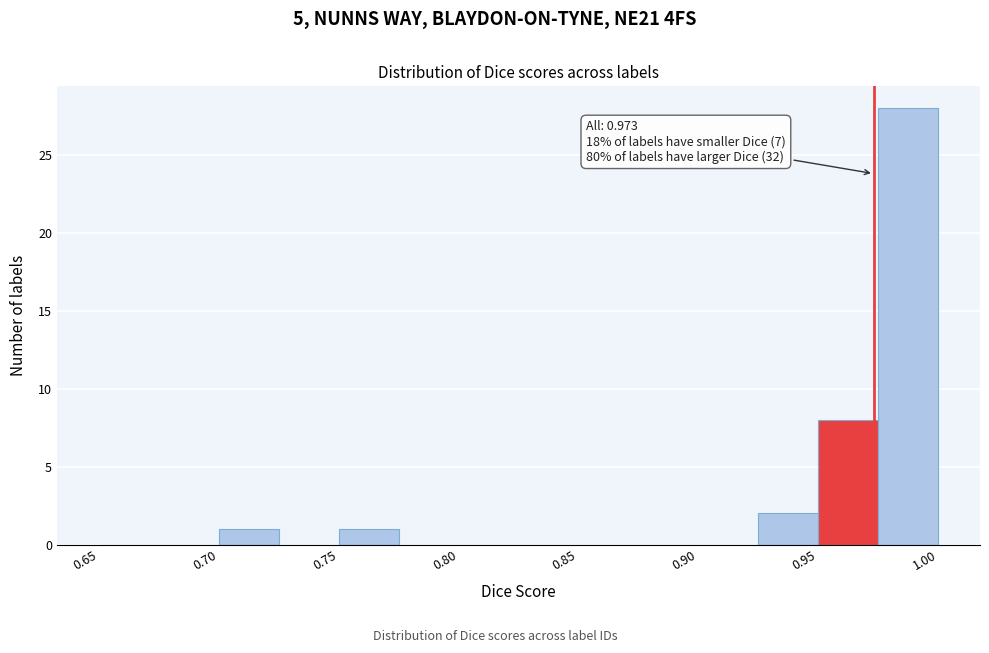

Over which range of the x-axis is the bar tallest?

0.975 to 1.000